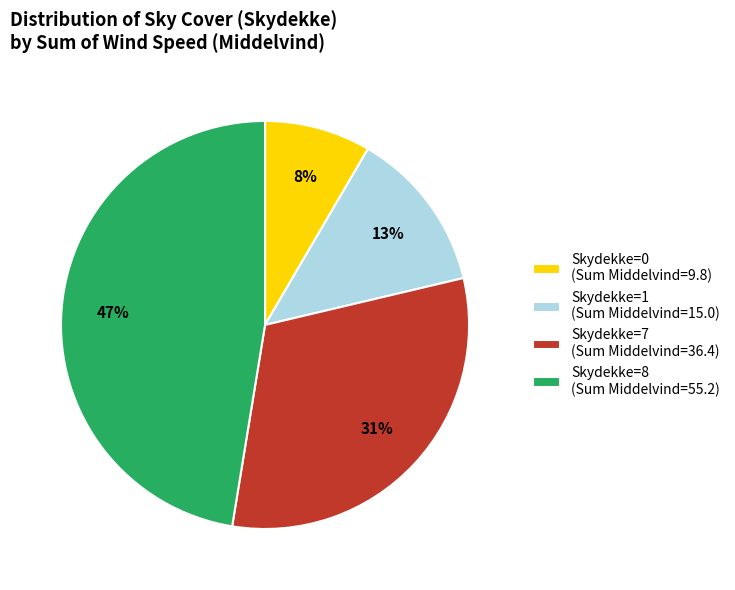

What is the ratio of the value at Skydekke=1 (Sum Middelvind=15.0) to the value at Skydekke=8 (Sum Middelvind=55.2)?

0.3